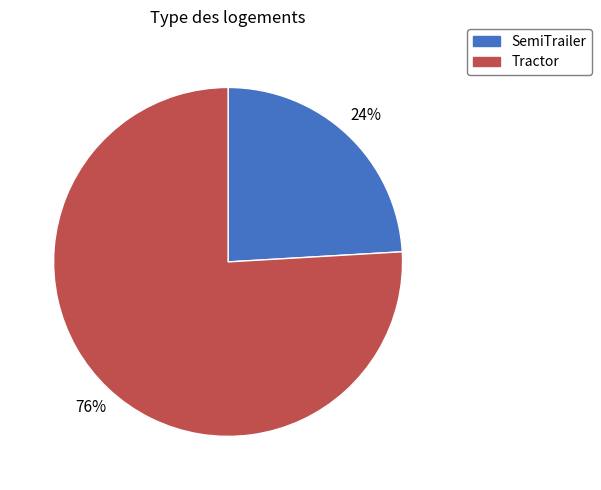

What is the majority slice?

Tractor